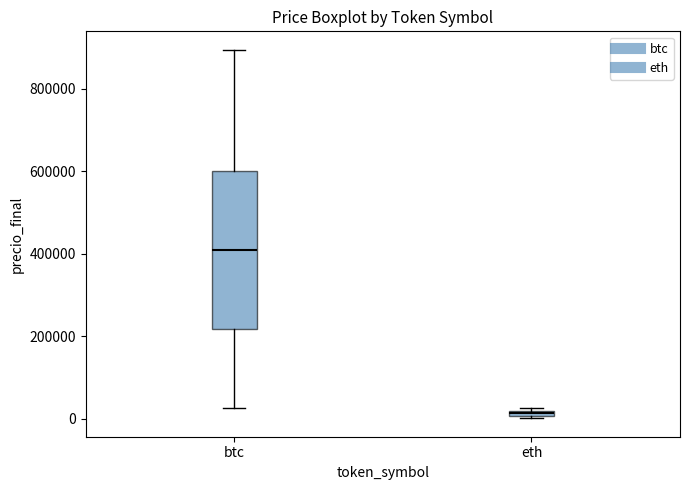

Which box has the highest median line?

btc